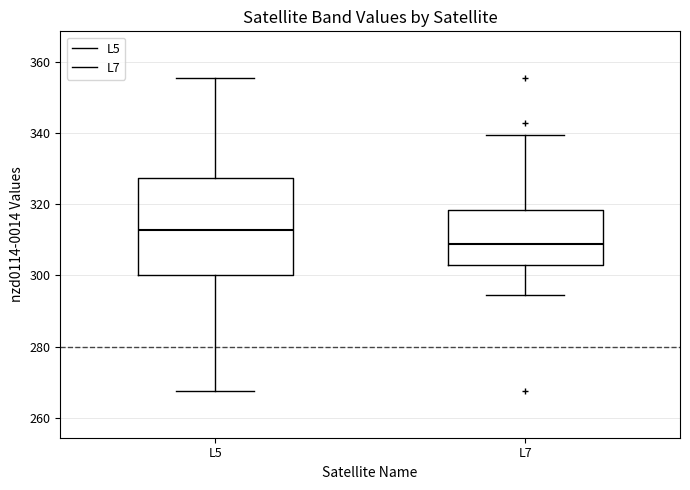

Where does the upper whisker of the box for L7 end on the y-axis? The values are not printed on the chart, so give them approximately, as read against the axis.

340